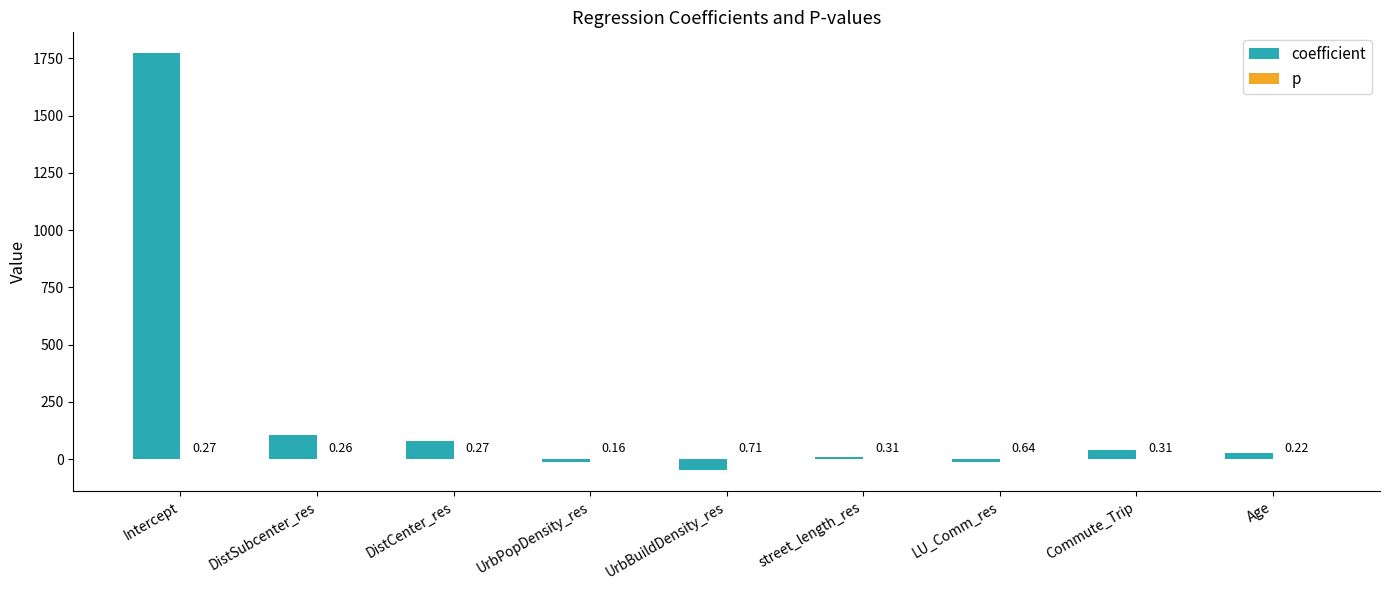

What is the sum of all coefficient values?

1955.6